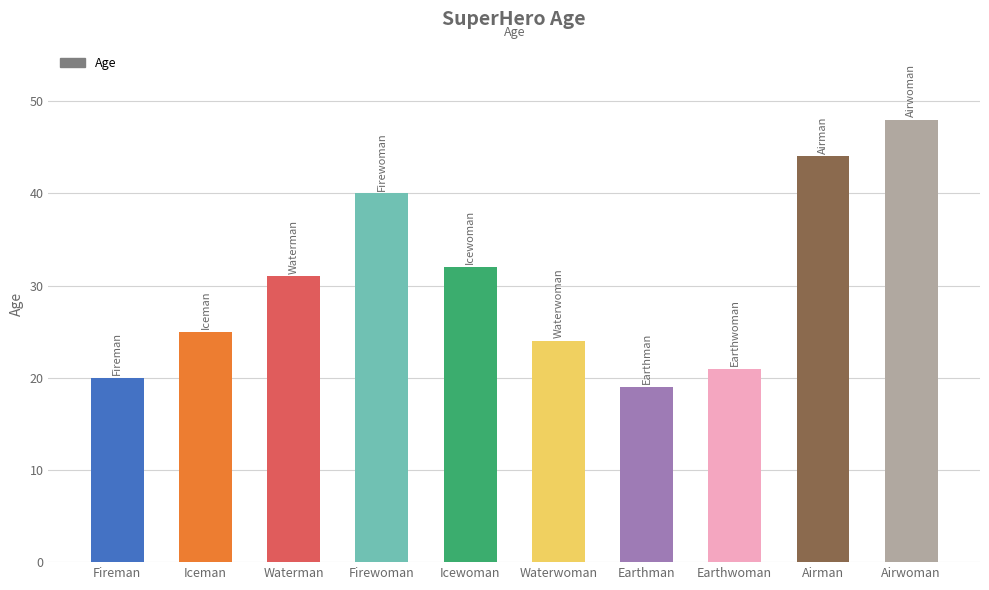

How many bars are there in total?

10